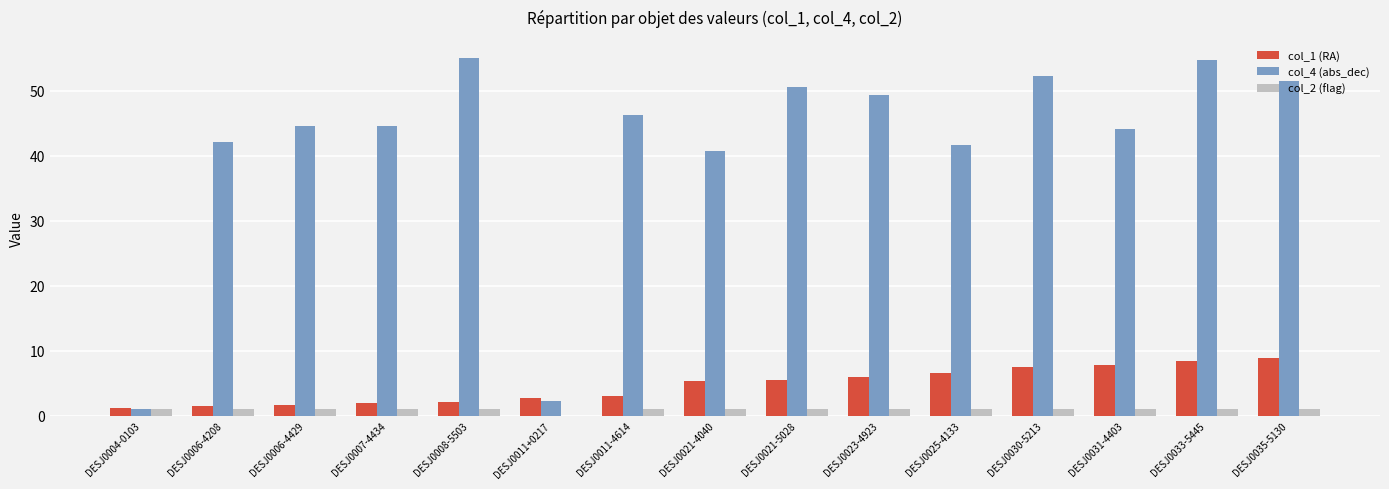

What is the sum of all col_1 (RA) values?

69.8